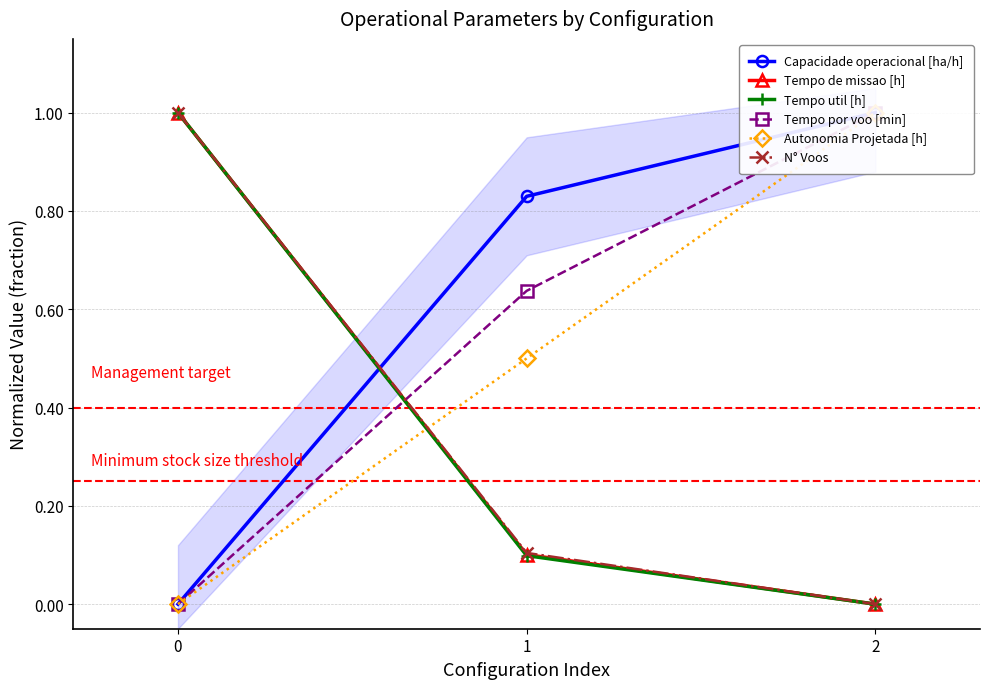

Read the N° Voos value at 0.

1.0